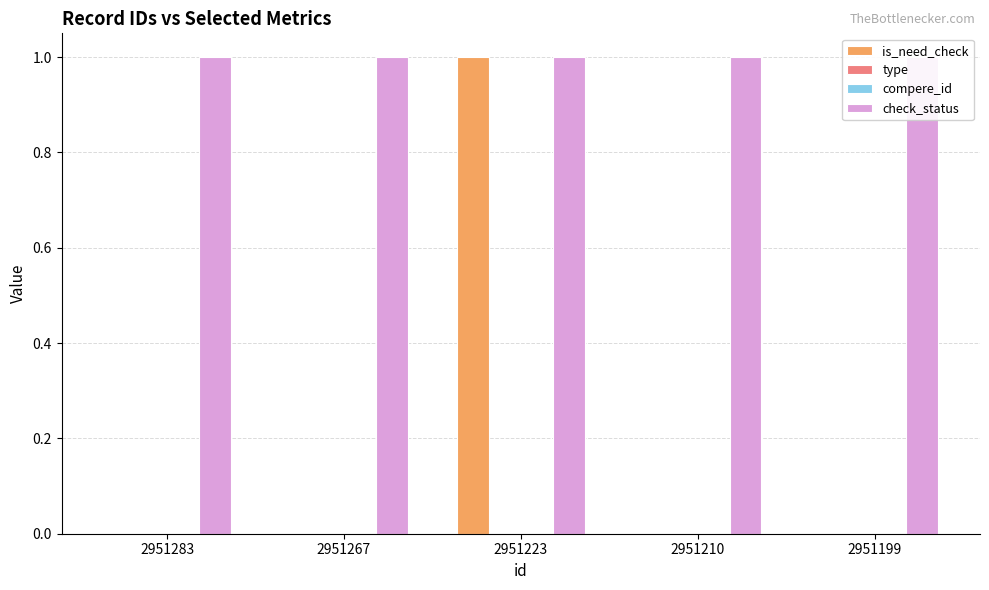

At which label does type reach its minimum?

2951283